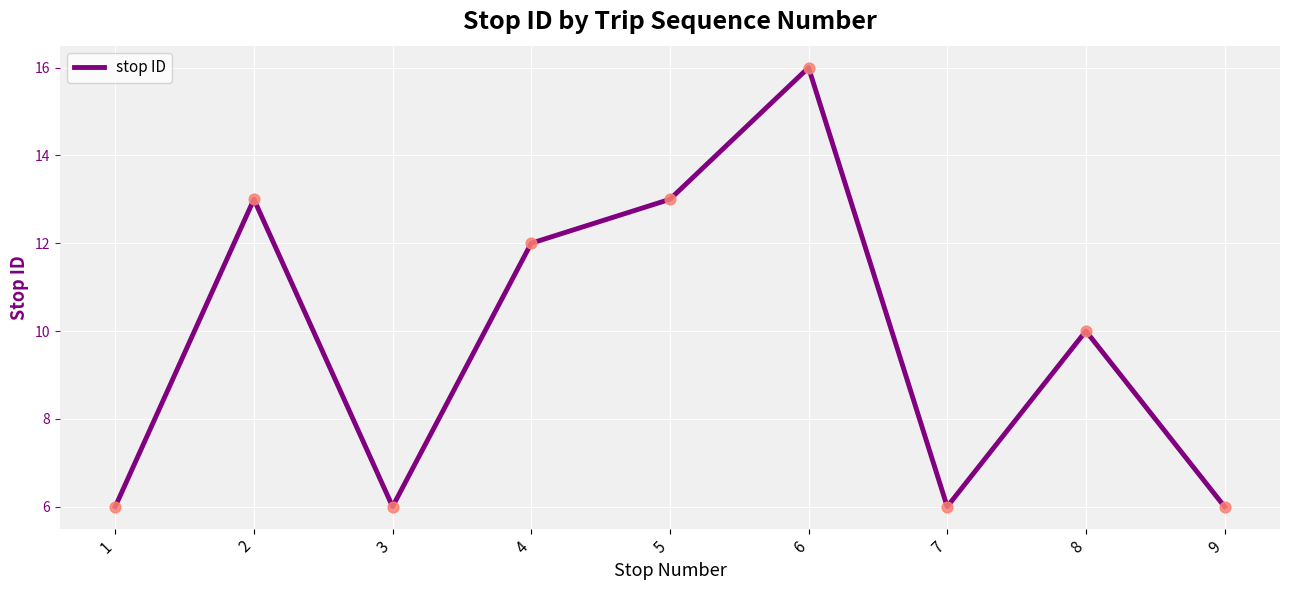

Which has a higher value, 6 or 7?

6